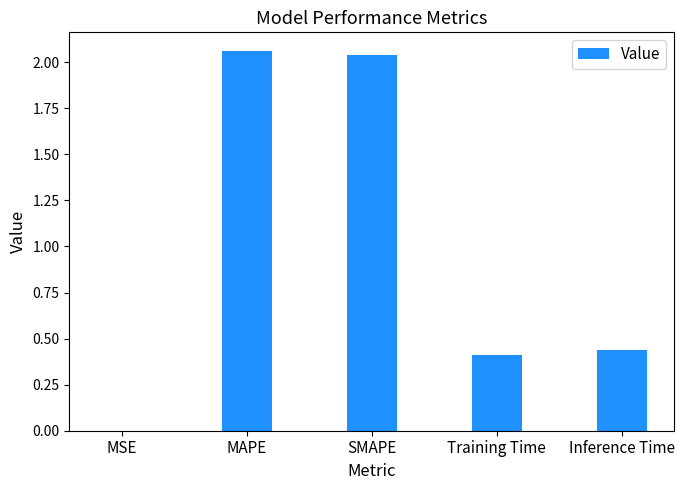

Which has a higher value, Inference Time or MAPE?

MAPE